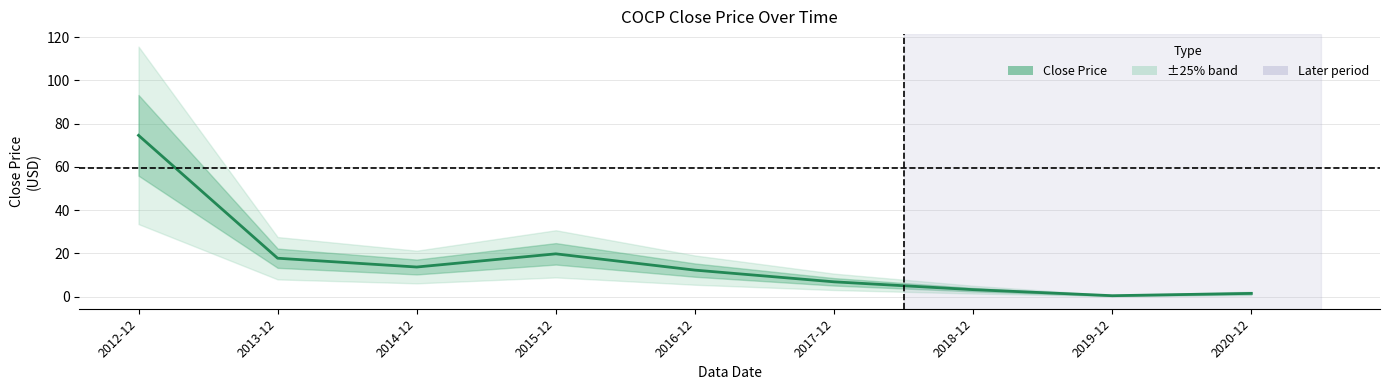

List the labels in order of value, largest first.

2012-12, 2015-12, 2013-12, 2014-12, 2016-12, 2017-12, 2018-12, 2020-12, 2019-12